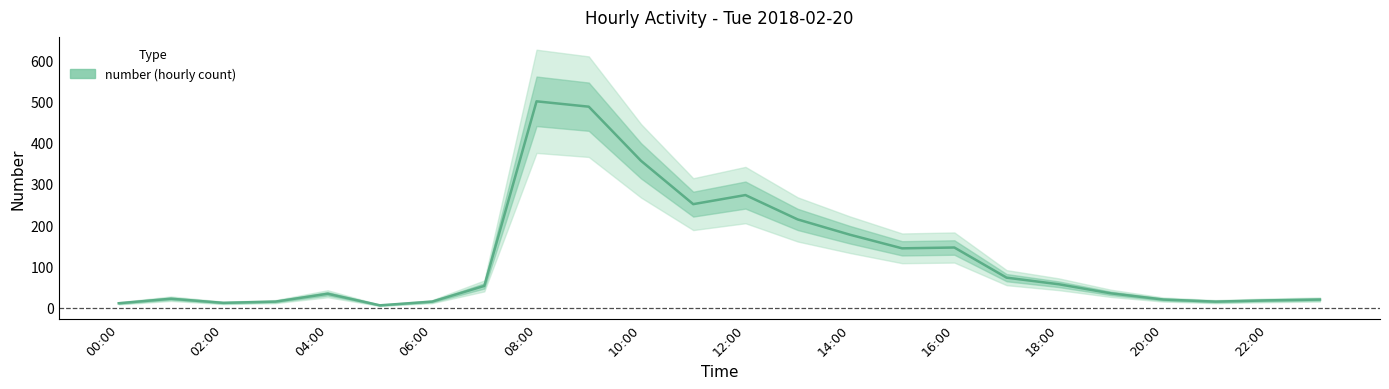

How many values exceed 53?

11